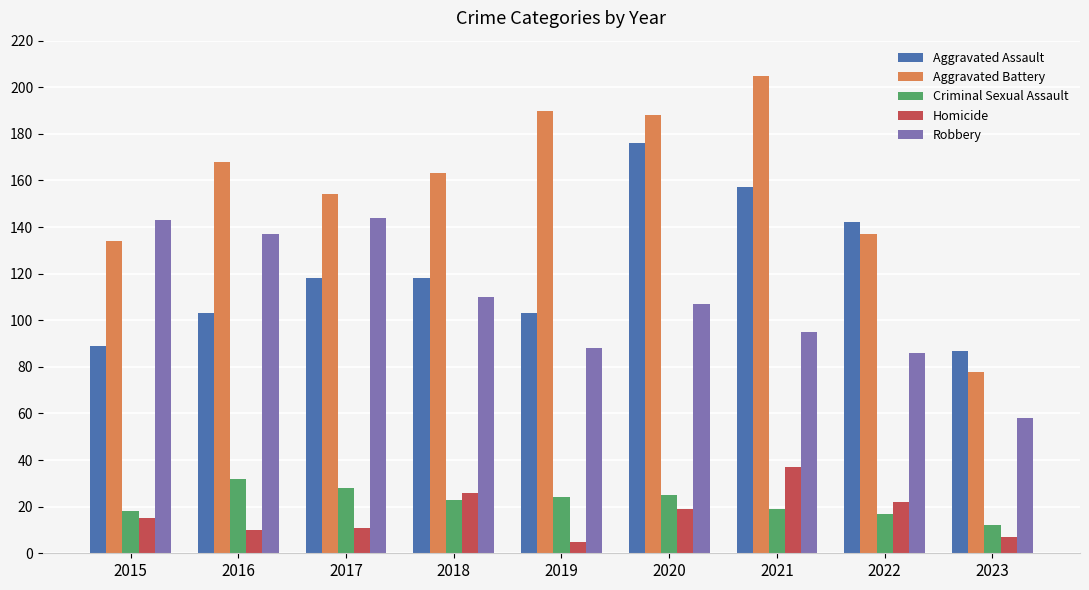

Which series changed the most between 2015 and 2017?

Aggravated Assault